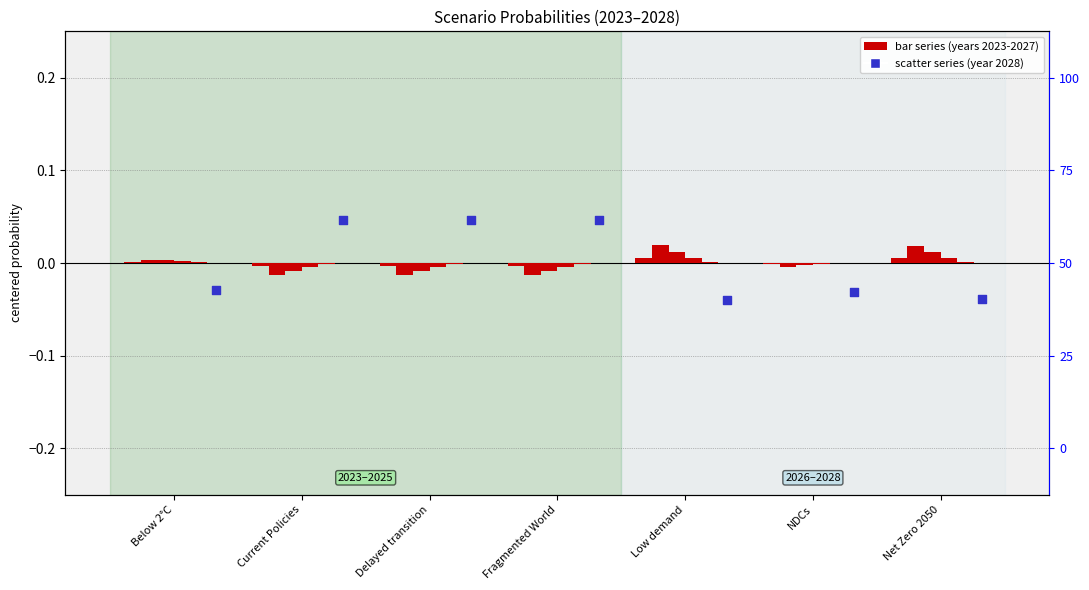

Which series has the widest spread of Y values?

2028